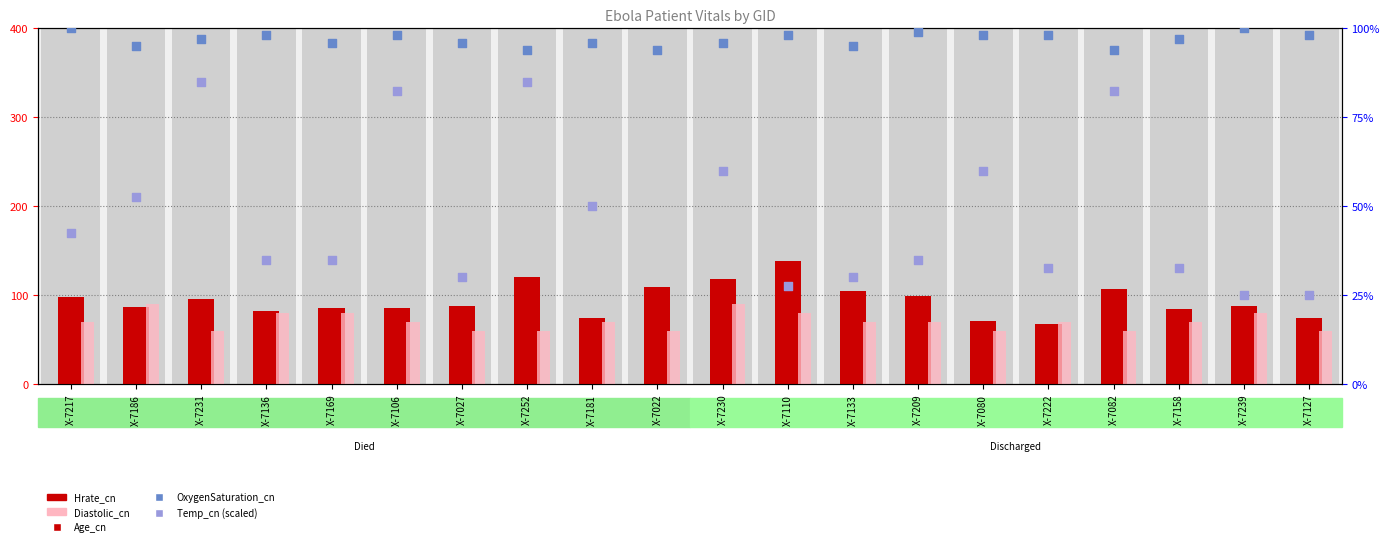

Which series has the widest spread of Y values?

Temp_cn (scaled)